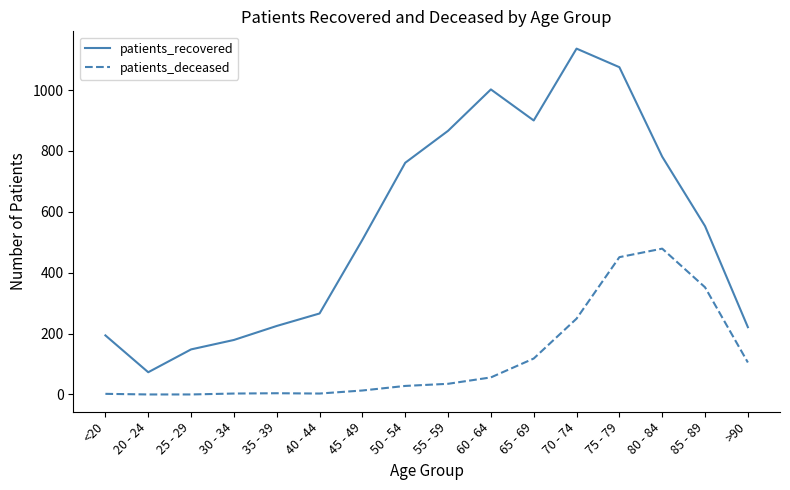

At which label does patients_recovered first exceed 553?

50 - 54